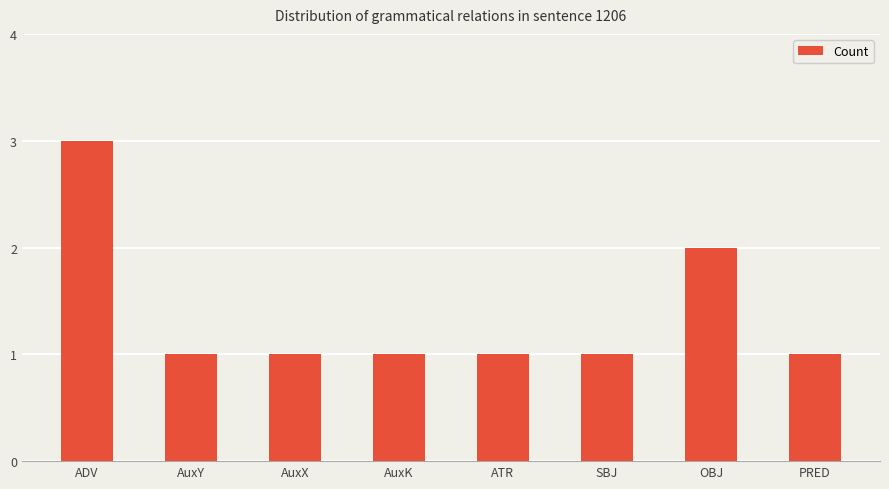

Reading left to right, what are all the values shown in this chart?

ADV=3	AuxY=1	AuxX=1	AuxK=1	ATR=1	SBJ=1	OBJ=2	PRED=1